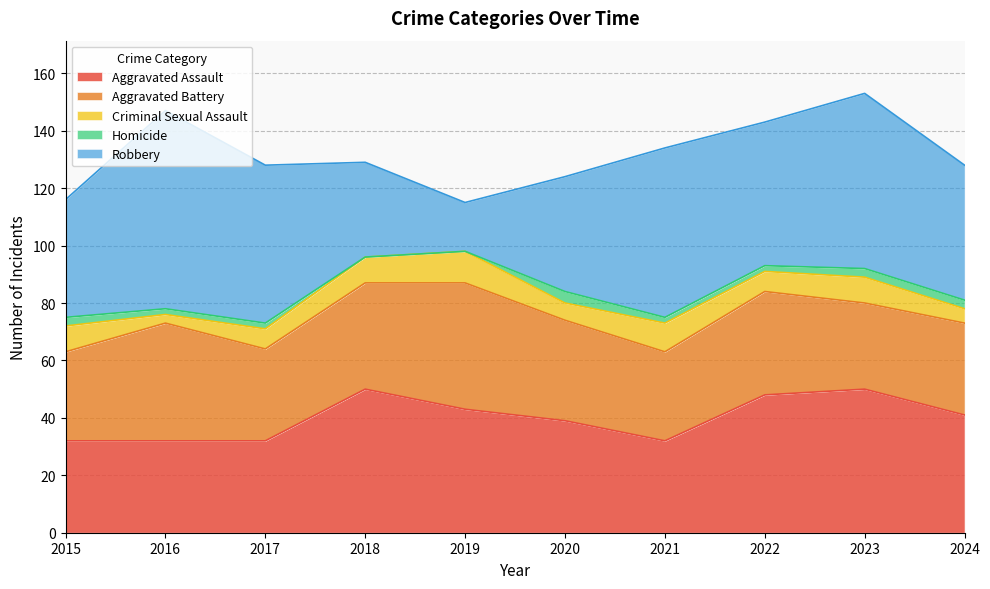

Reading left to right, transcribe all the data shown in this chart.

Aggravated Assault: 32	32	32	50	43	39	32	48	50	41
Aggravated Battery: 31	41	32	37	44	35	31	36	30	32
Criminal Sexual Assault: 9	3	7	9	11	6	10	7	9	5
Homicide: 3	2	2	0	0	4	2	2	3	3
Robbery: 41	69	55	33	17	40	59	50	61	47